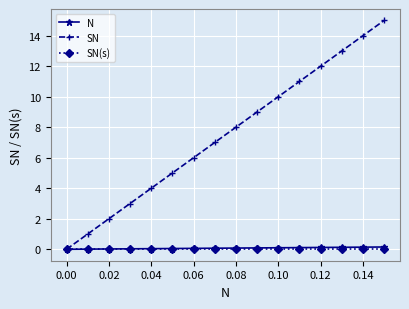

Which series has the largest total across all categories?

SN